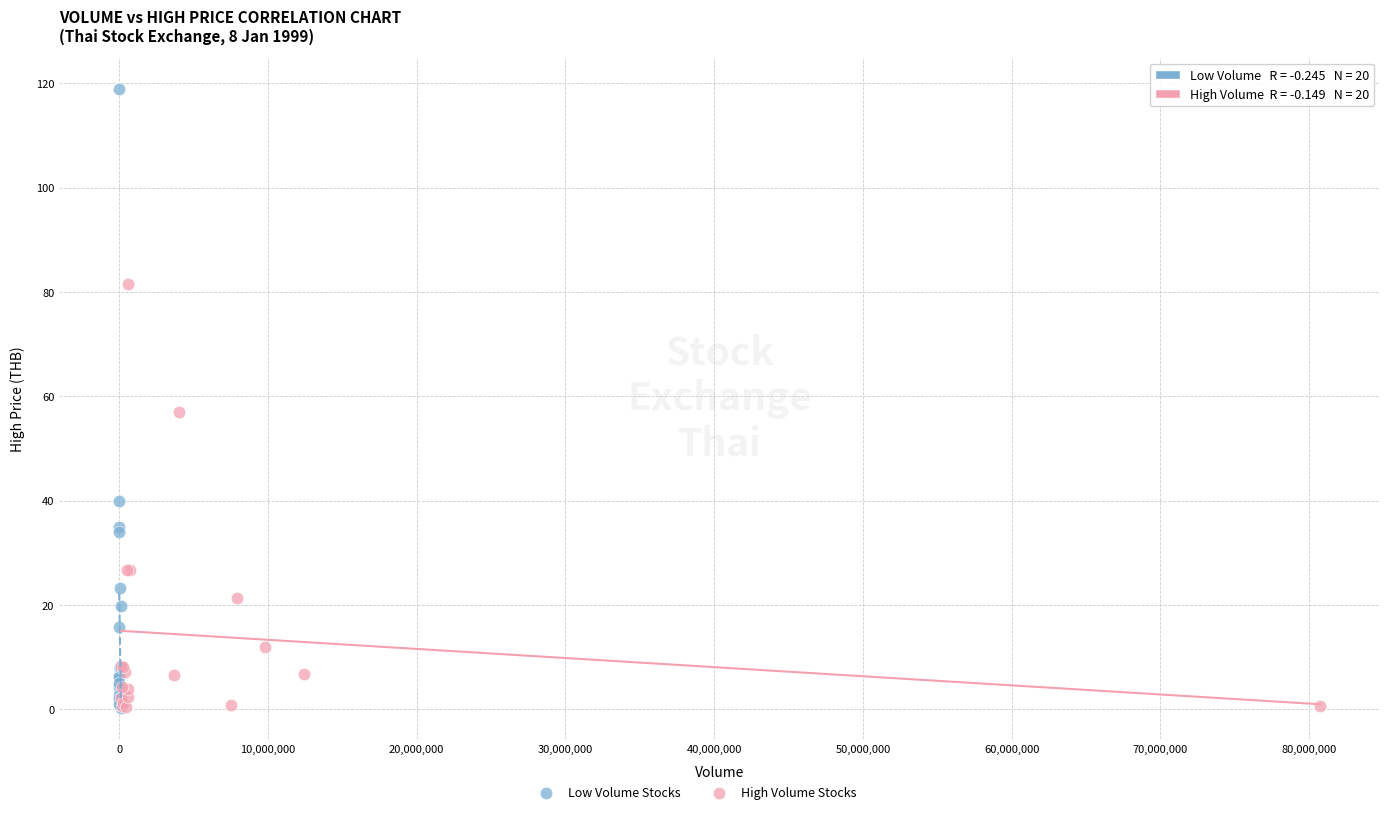

Which series reaches the maximum Y coordinate?

Low Volume Stocks